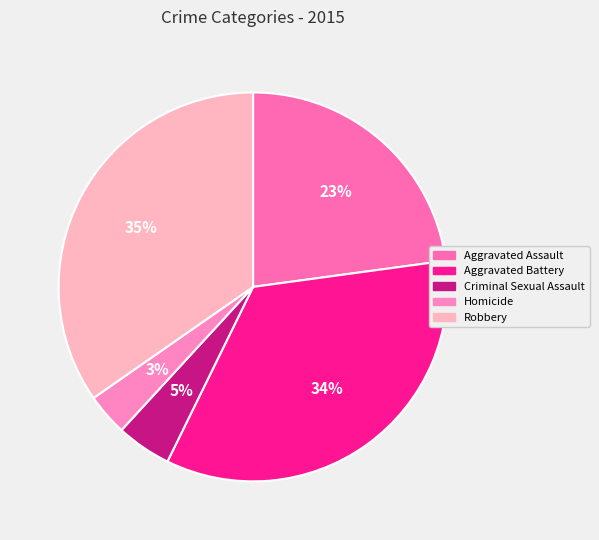

How many slices are in this pie chart?

5